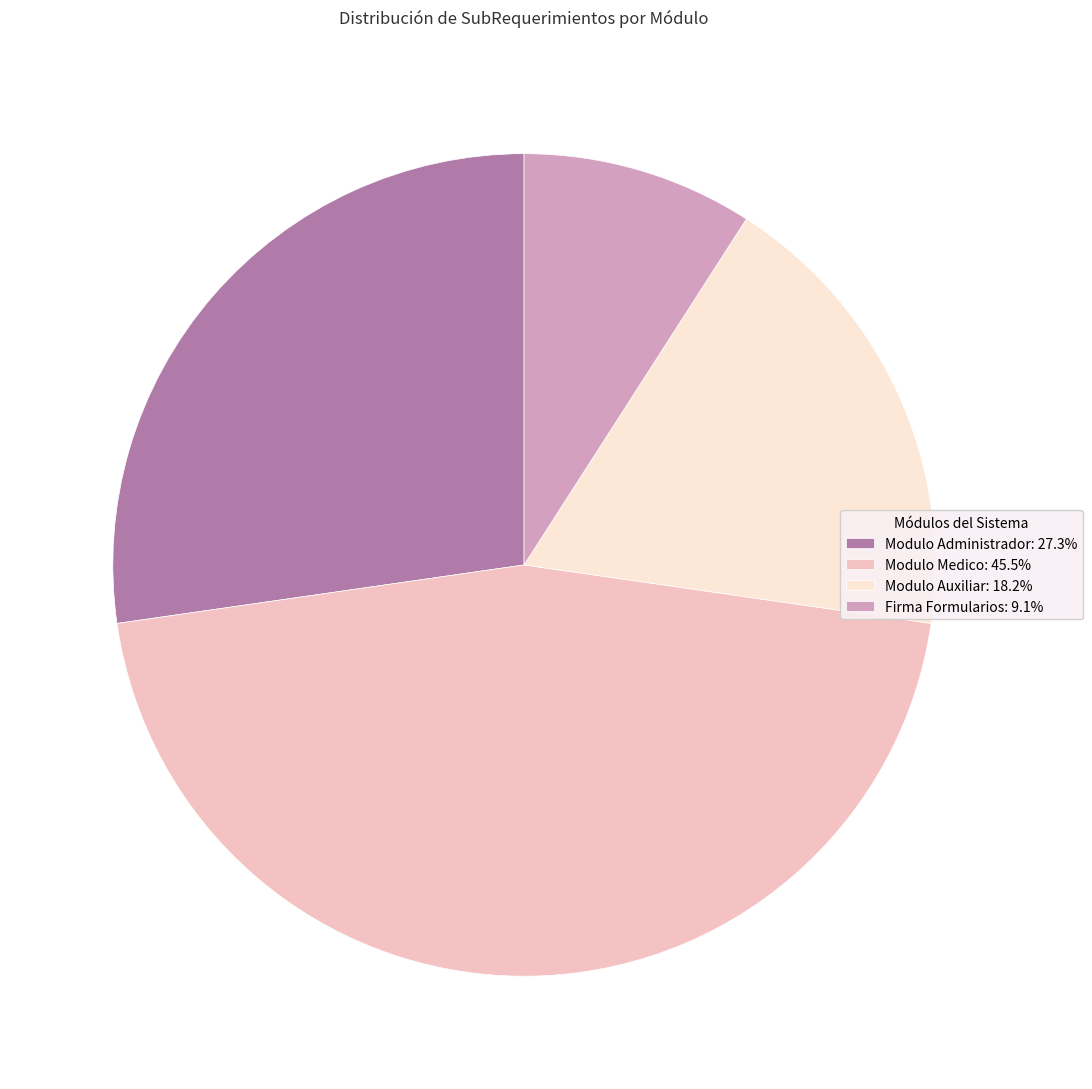

Do Firma Formularios: 9.1% and Modulo Medico: 45.5% together represent more than half of the pie?

Yes